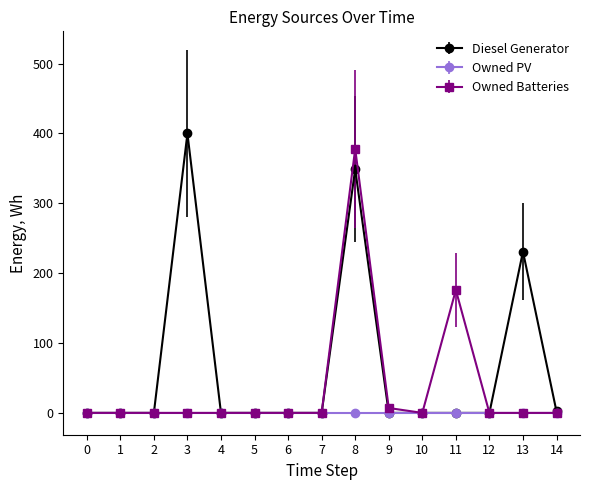

Which category has the highest value across all series?

3